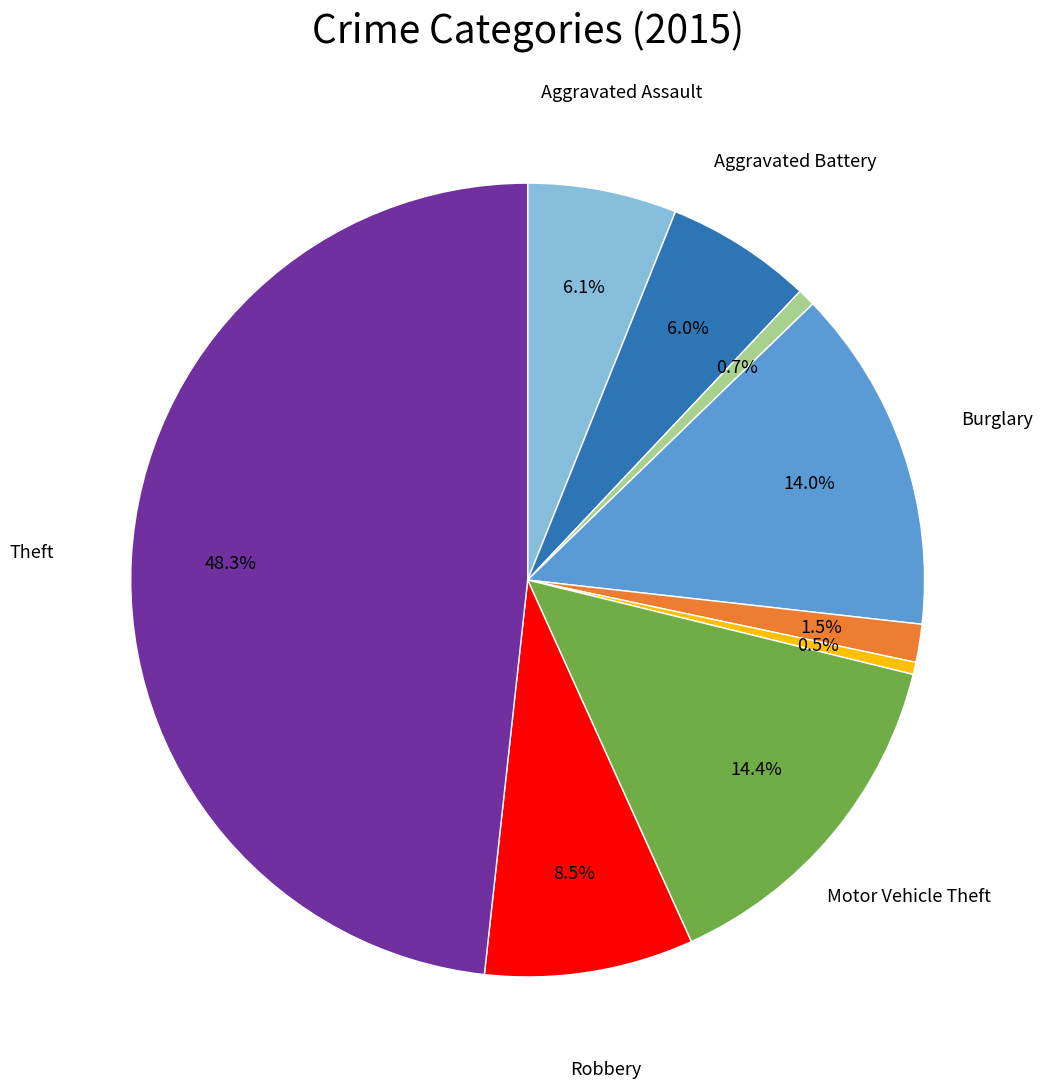

Does any single category account for the majority?

No